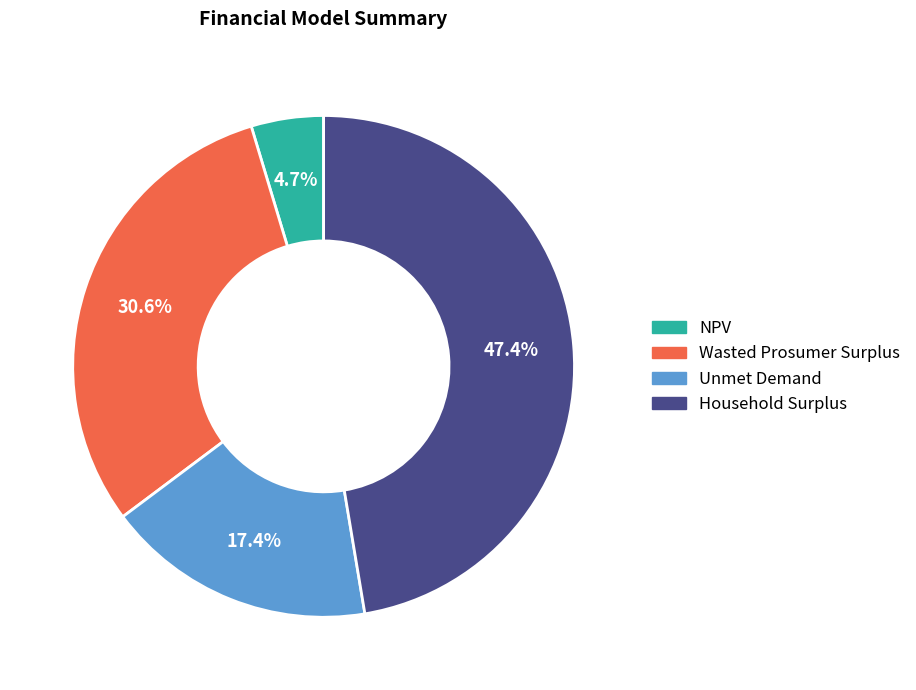

Which category has the smallest portion of the pie?

NPV